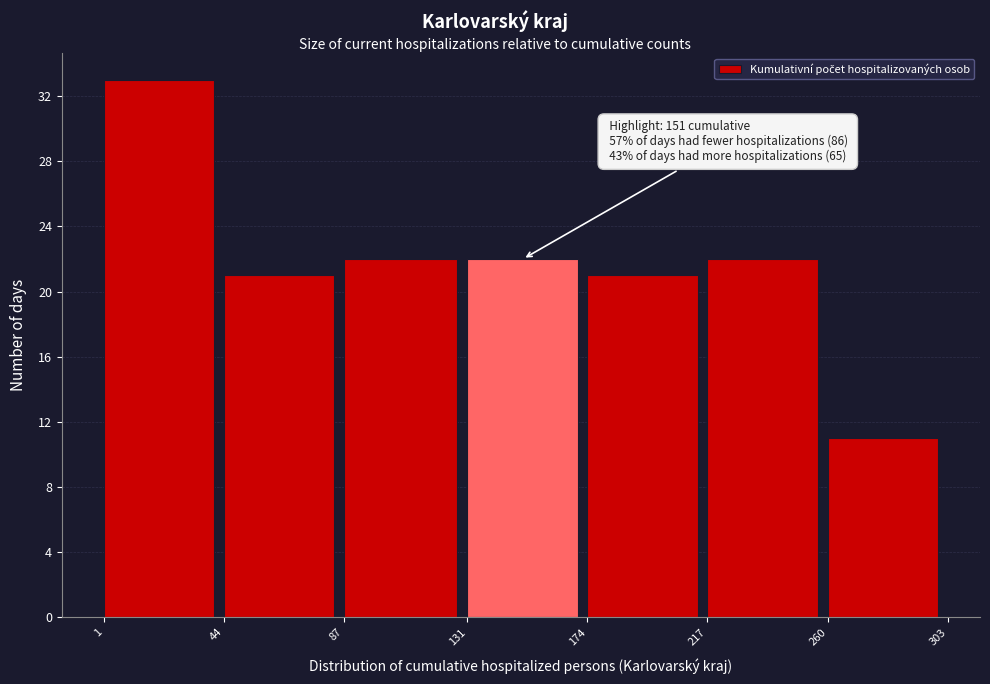

Which range on the x-axis has the tallest bar?

1 to 44